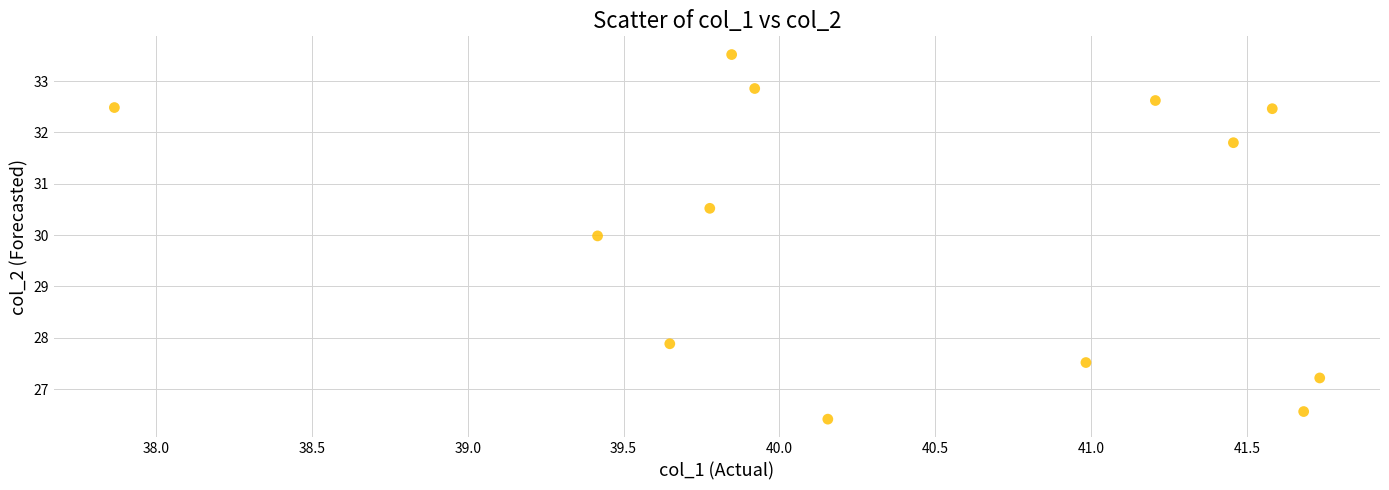

What is the range of X values (max minus min)?

3.9